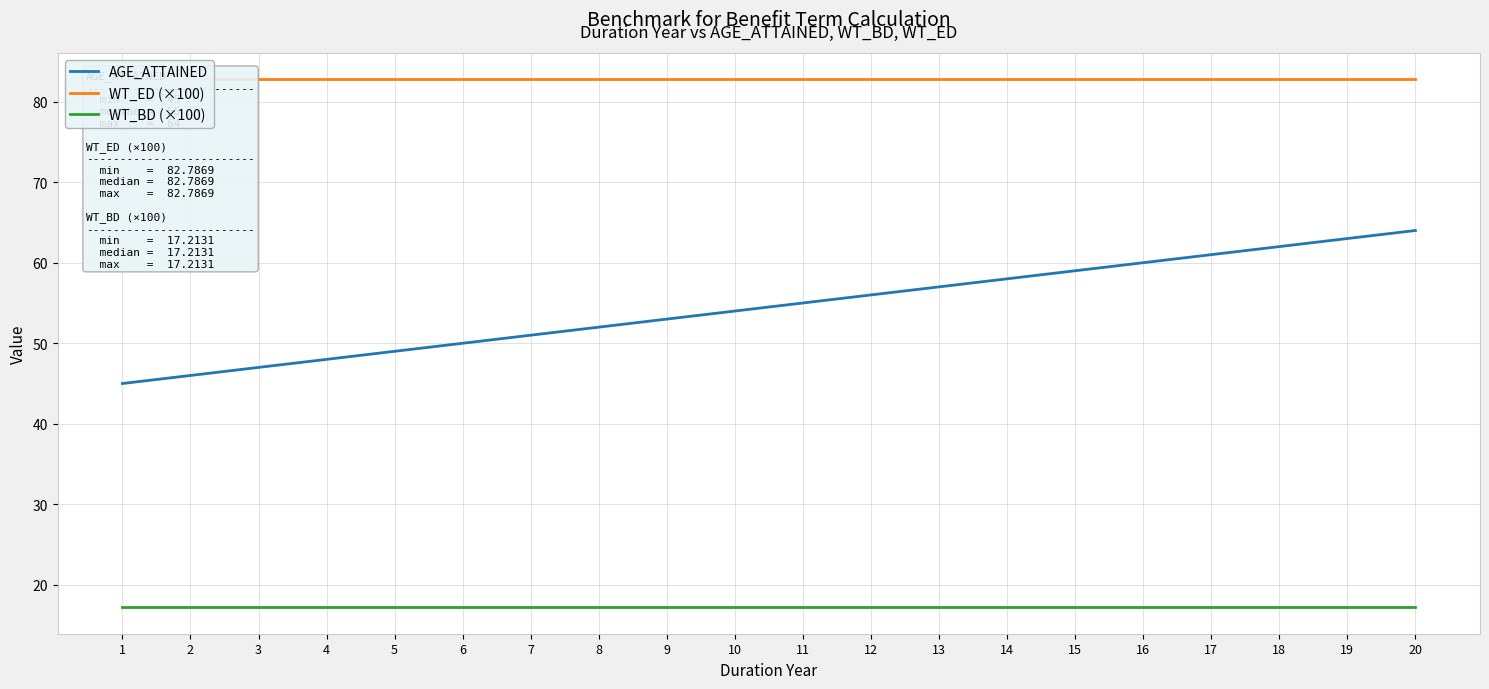

Which category has the highest value in the AGE_ATTAINED series?

20